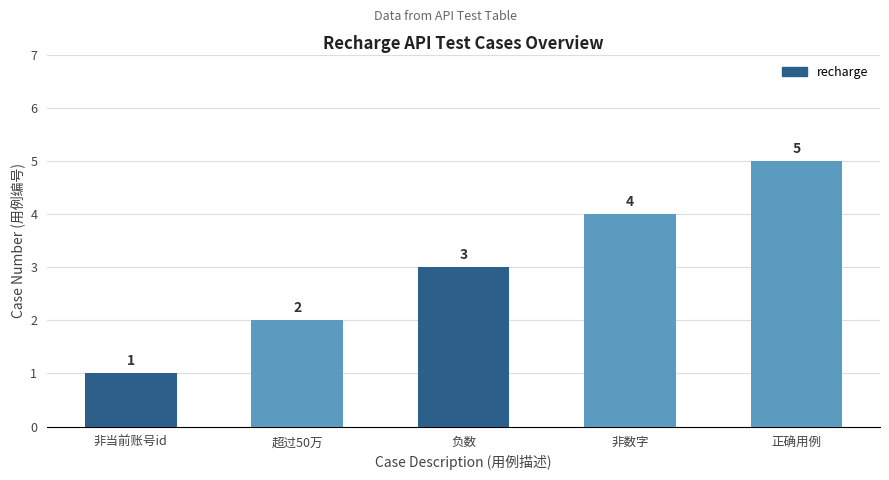

Reading right to left, extract all data points from this chart.

正确用例=5	非数字=4	负数=3	超过50万=2	非当前账号id=1